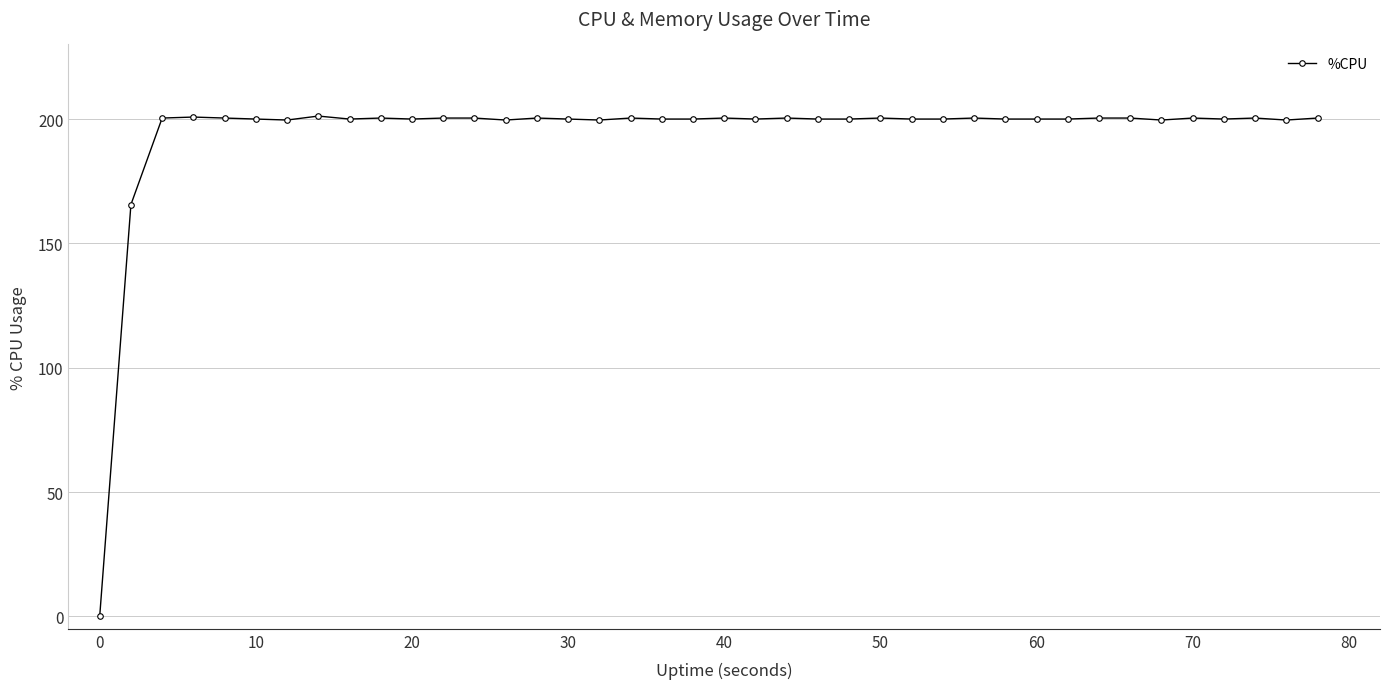

What is the difference between the maximum and second lowest values?

35.6